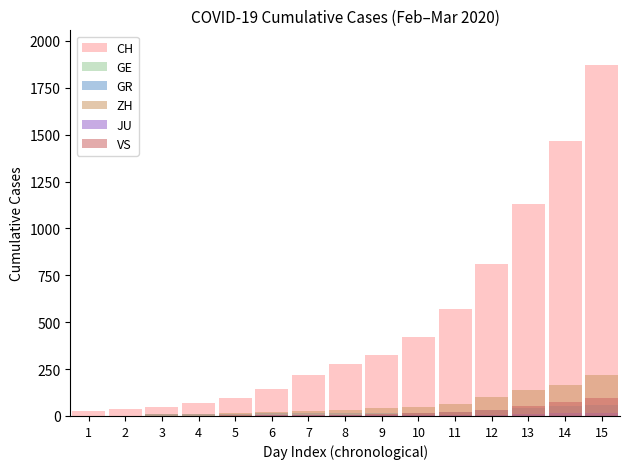

What is the minimum value for GR?

2